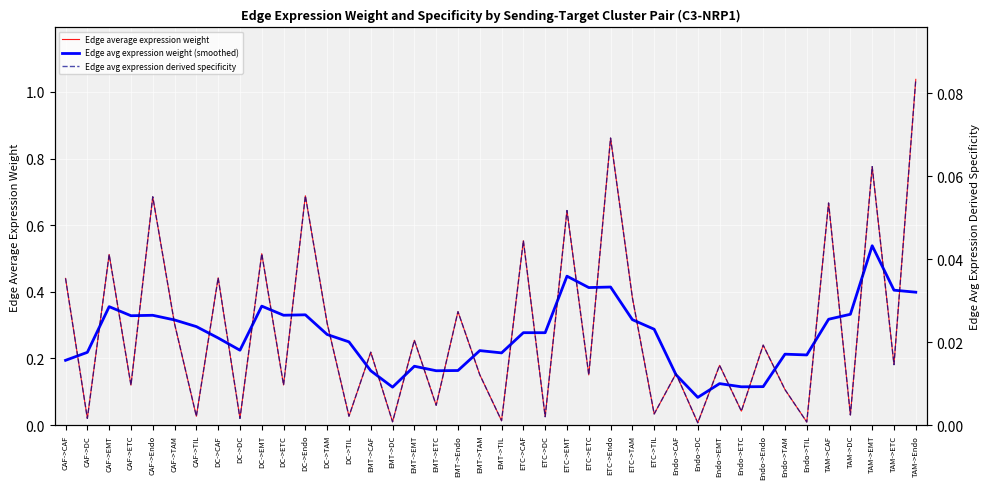

Reading left to right, what are all the values shown in this chart?

Edge average expression weight: 0.4	0.0	0.5	0.1	0.7	0.3	0.0	0.4	0.0	0.5	0.1	0.7	0.3	0.0	0.2	0.0	0.3	0.1	0.3	0.2	0.0	0.6	0.0	0.6	0.2	0.9	0.4	0.0	0.2	0.0	0.2	0.0	0.2	0.1	0.0	0.7	0.0	0.8	0.2	1.0
Edge avg expression weight (smoothed): 0.2	0.2	0.4	0.3	0.3	0.3	0.3	0.3	0.2	0.4	0.3	0.3	0.3	0.2	0.2	0.1	0.2	0.2	0.2	0.2	0.2	0.3	0.3	0.4	0.4	0.4	0.3	0.3	0.2	0.1	0.1	0.1	0.1	0.2	0.2	0.3	0.3	0.5	0.4	0.4
Edge avg expression derived specificity: 0.0	0.0	0.0	0.0	0.1	0.0	0.0	0.0	0.0	0.0	0.0	0.1	0.0	0.0	0.0	0.0	0.0	0.0	0.0	0.0	0.0	0.0	0.0	0.1	0.0	0.1	0.0	0.0	0.0	0.0	0.0	0.0	0.0	0.0	0.0	0.1	0.0	0.1	0.0	0.1